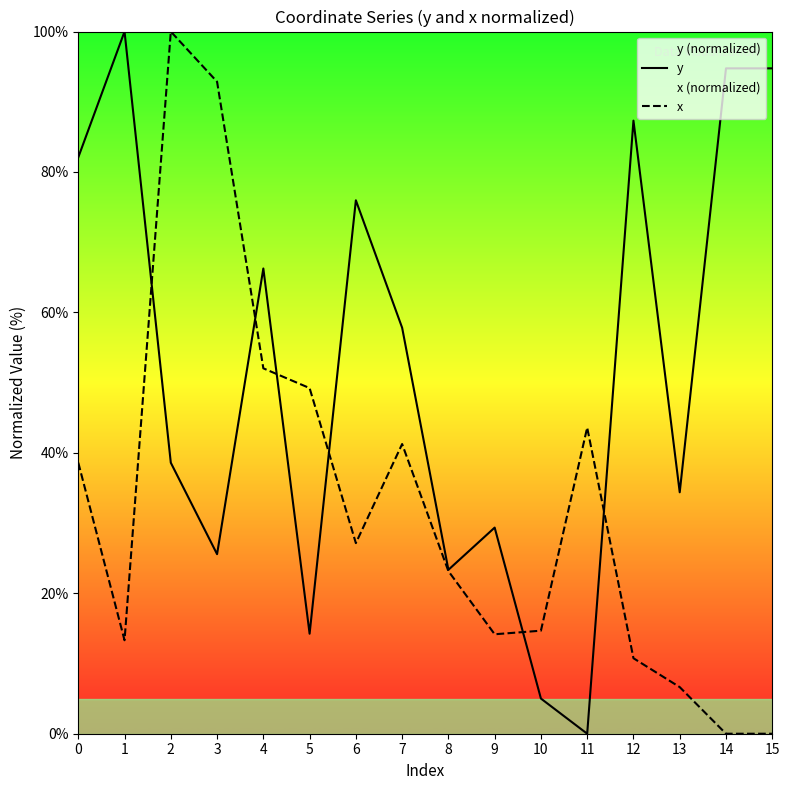

At which label does x reach its minimum?

14